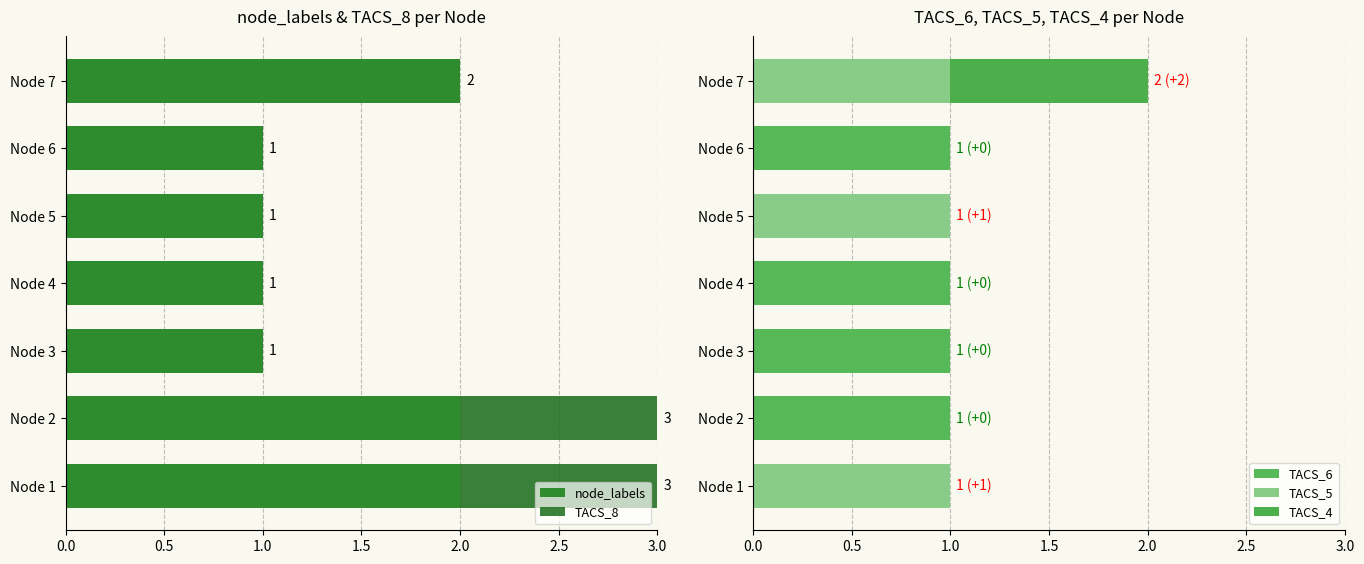

The node_labels series shows 1 at Node 2. True or false?

False